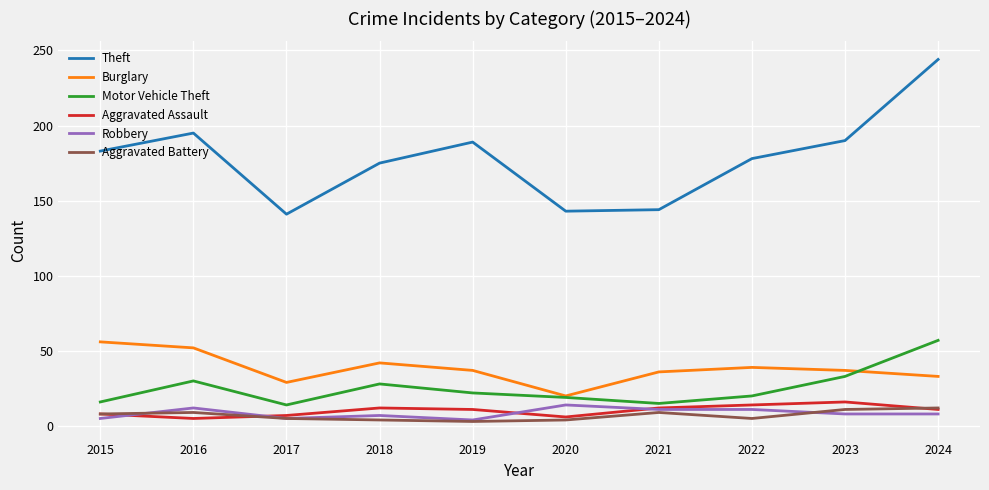

Which series has the largest total across all categories?

Theft